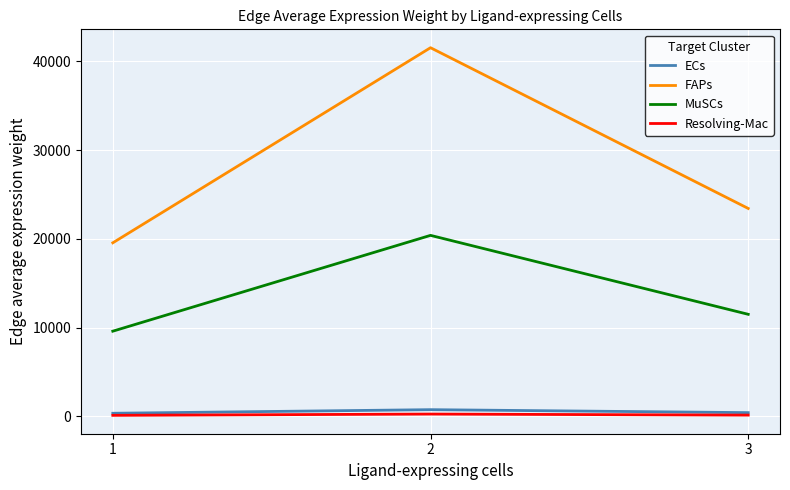

The value of FAPs at 3 is 23421.0. True or false?

True